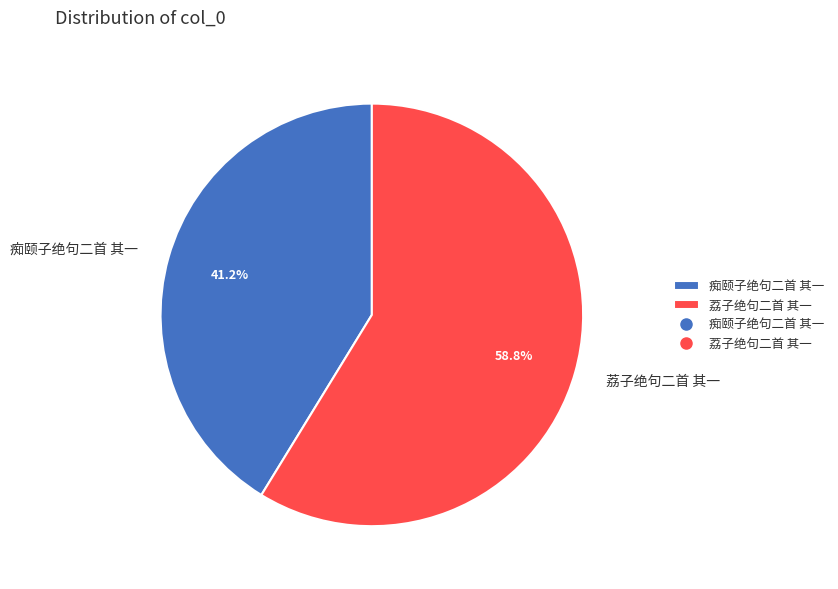

How many slices are in this pie chart?

2